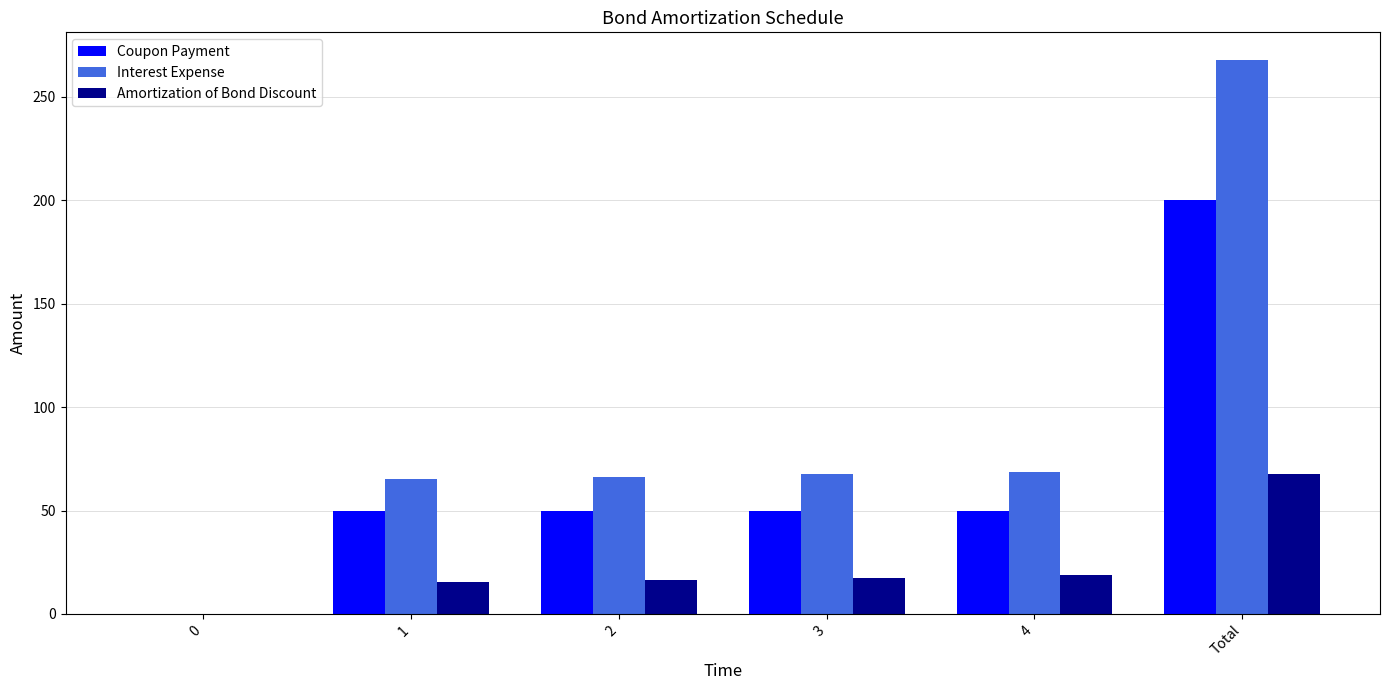

The Interest Expense series shows 35.4 at 2. True or false?

False